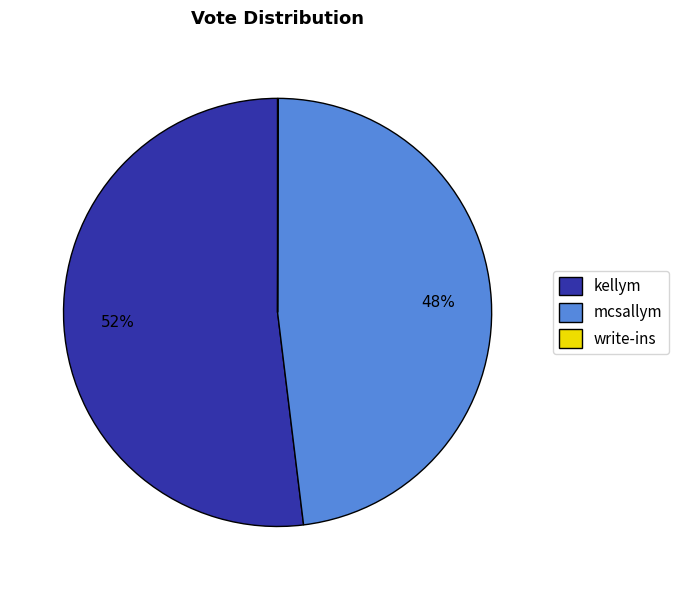

Is it true that kellym is 52% of the pie?

True